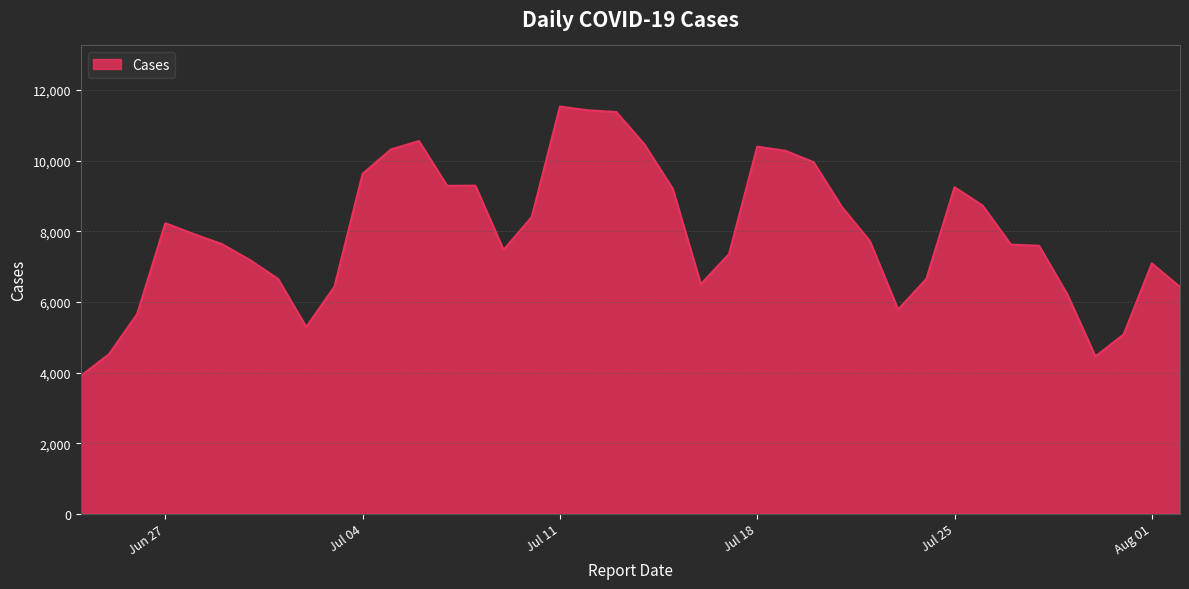

What is the greatest value displayed?

11535